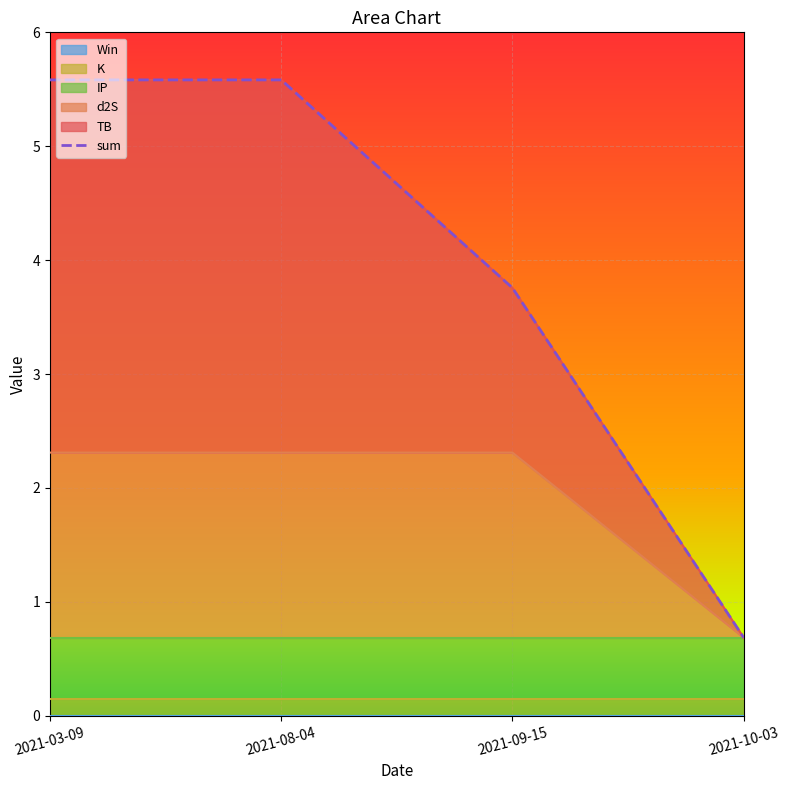

True or false: d2S has a value of 2.3 at 2021-08-04.

True